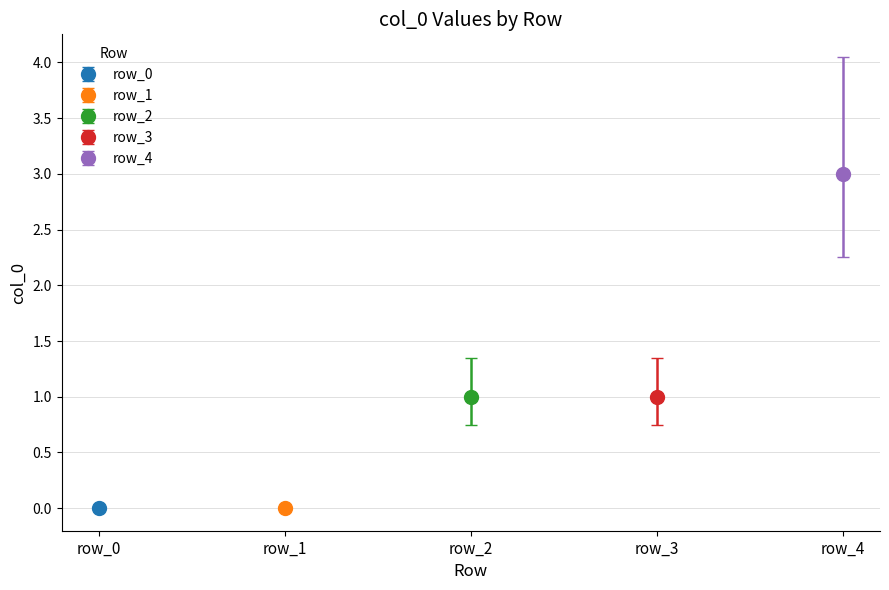

Is it true that the value at row_2 is 1?

False